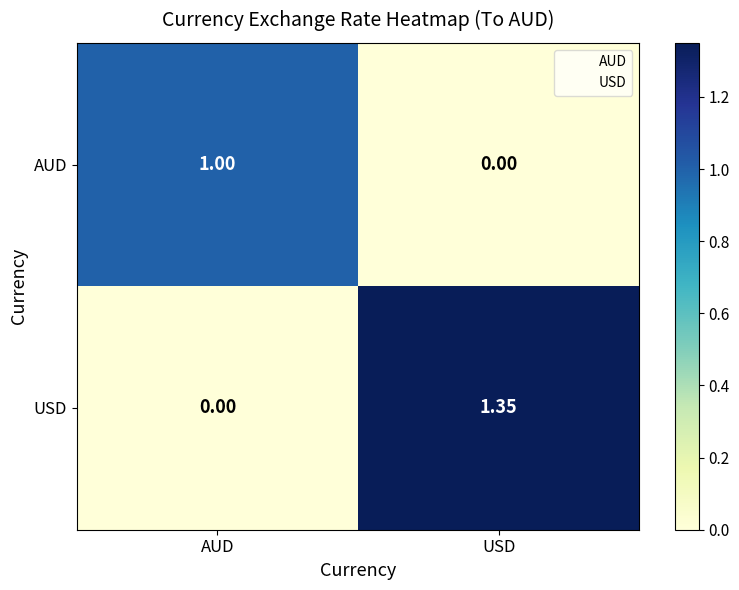

Which series changed the most between AUD and USD?

USD